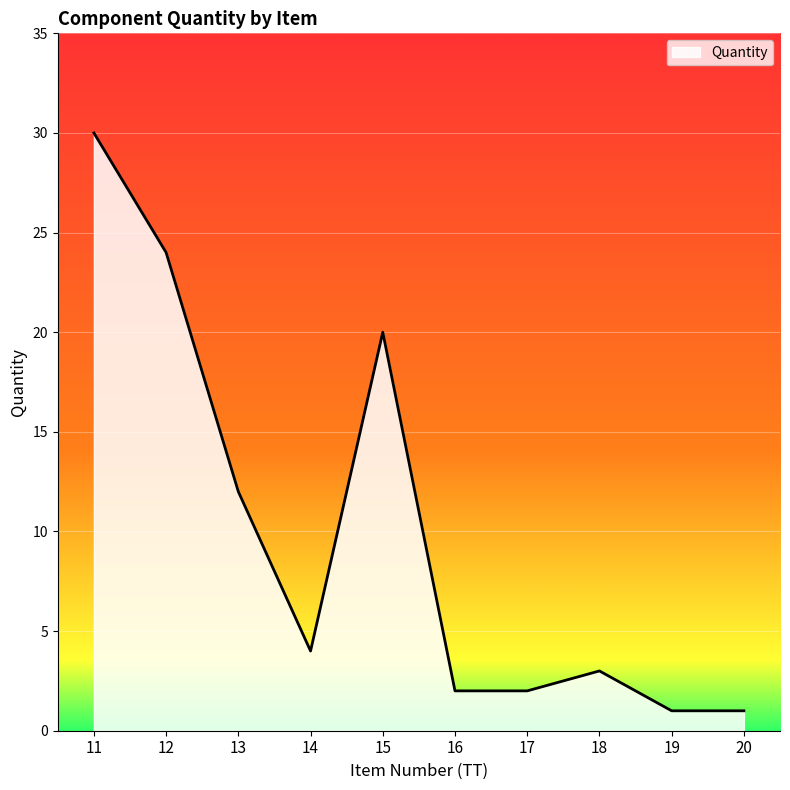

How many interior local peaks (higher than both neighbors) does the data have?

2